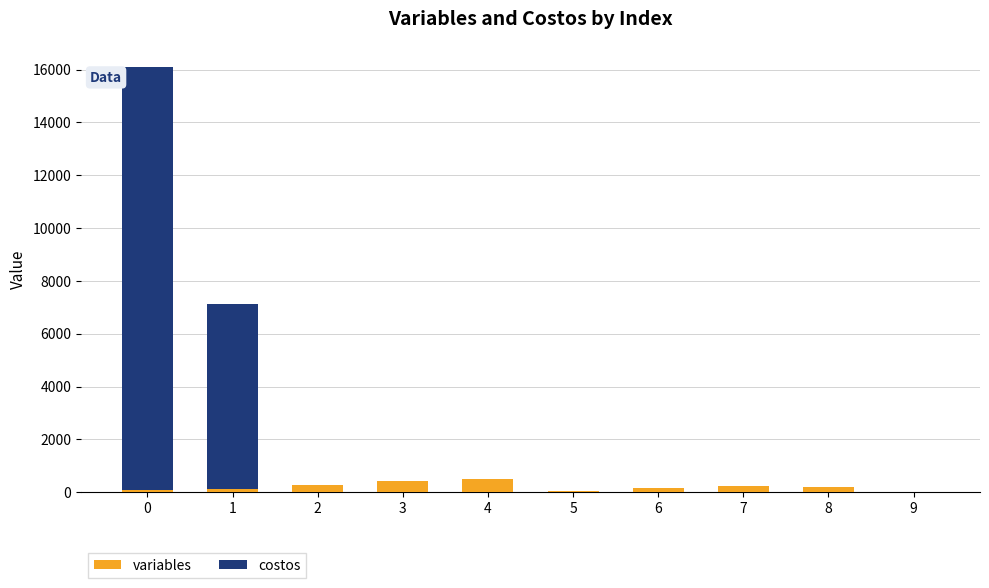

What is the total value across all series at 4?

493.1